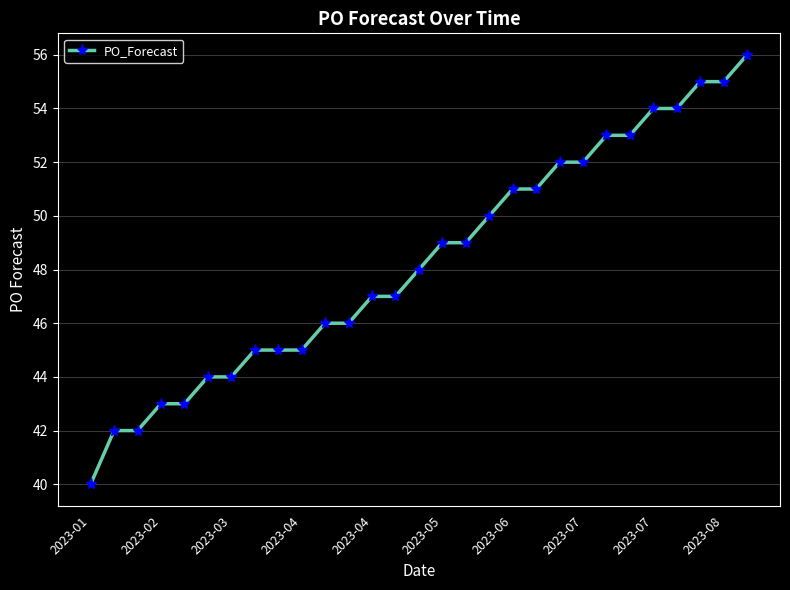

What is the minimum value shown in the chart?

40